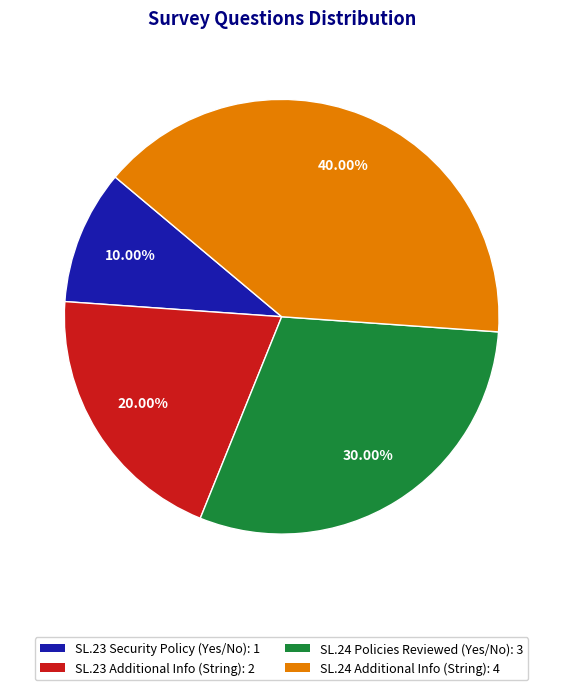

Is there a majority slice in this chart?

No